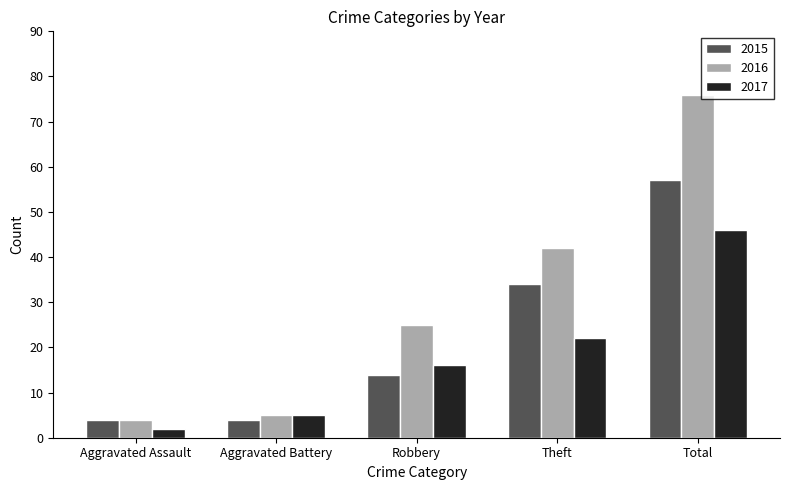

What position from the left is Aggravated Battery?

2